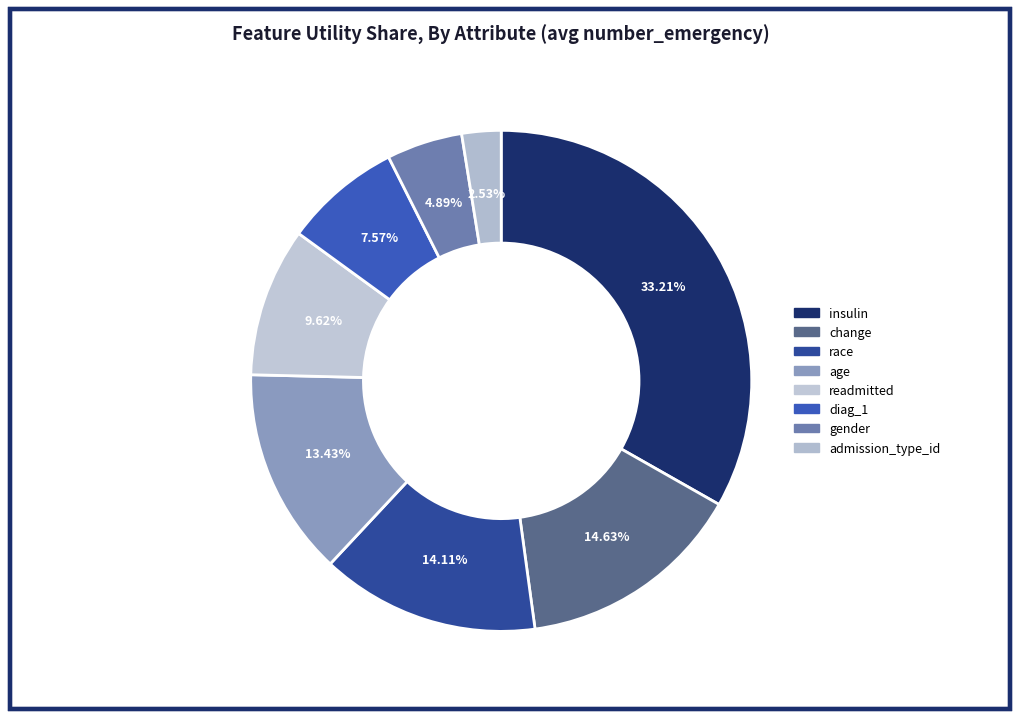

What is the largest slice in the pie chart?

insulin